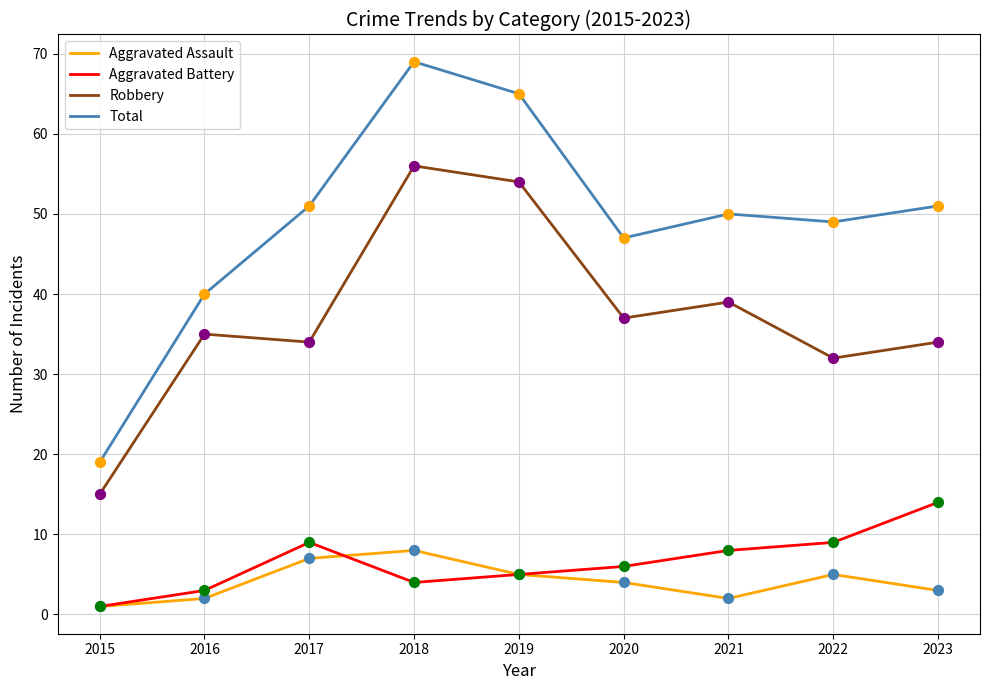

What are all the series names shown in the legend?

Aggravated Assault, Aggravated Battery, Robbery, Total